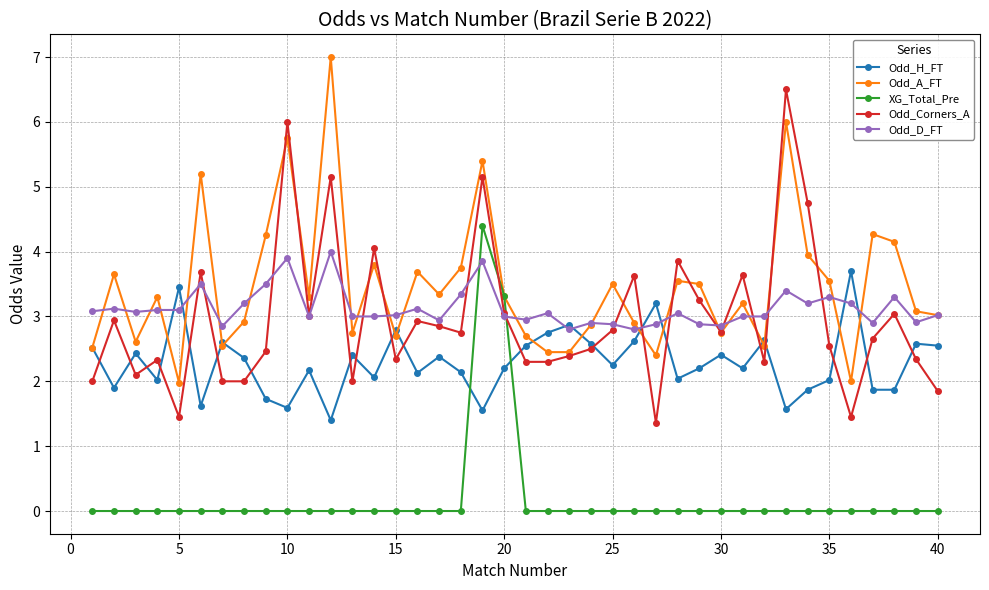

How many intersections are there between Odd_A_FT and XG_Total_Pre?

2